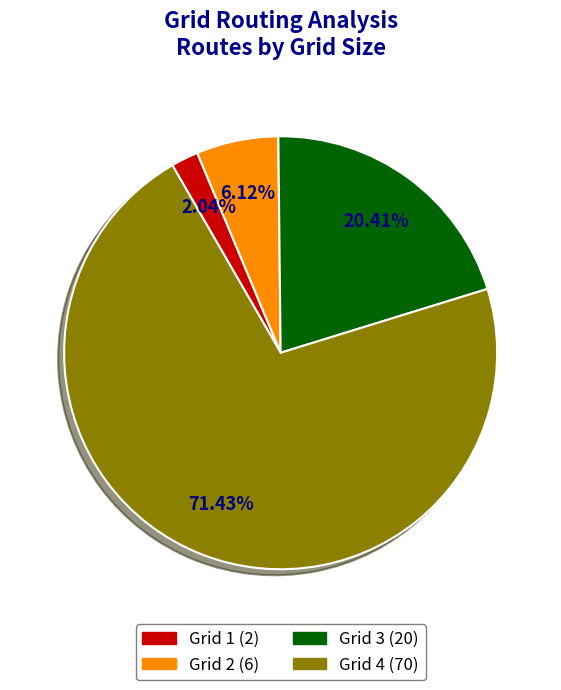

Which category has the biggest portion of the pie?

Grid 4 (70)